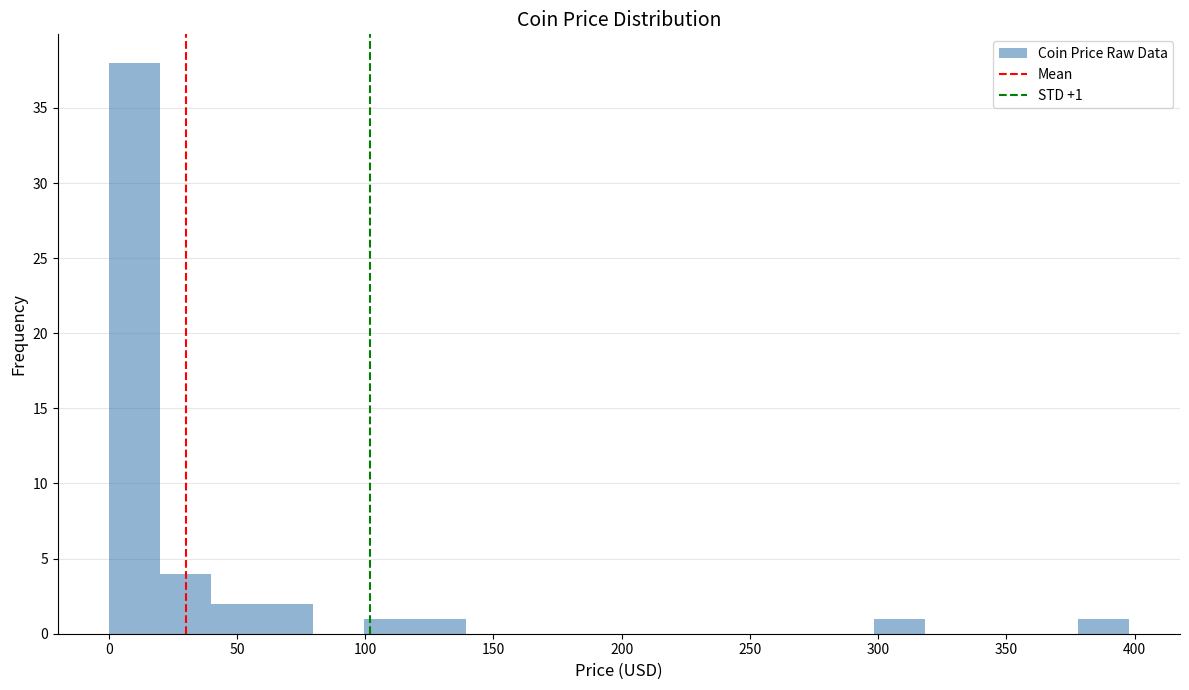

Read against the x-axis, roughly where is the centre of the tallest bar?

10